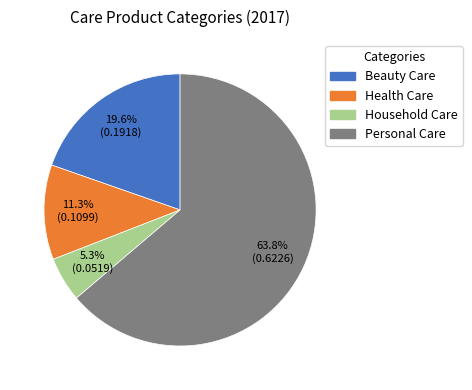

What is the largest slice in the pie chart?

Personal Care